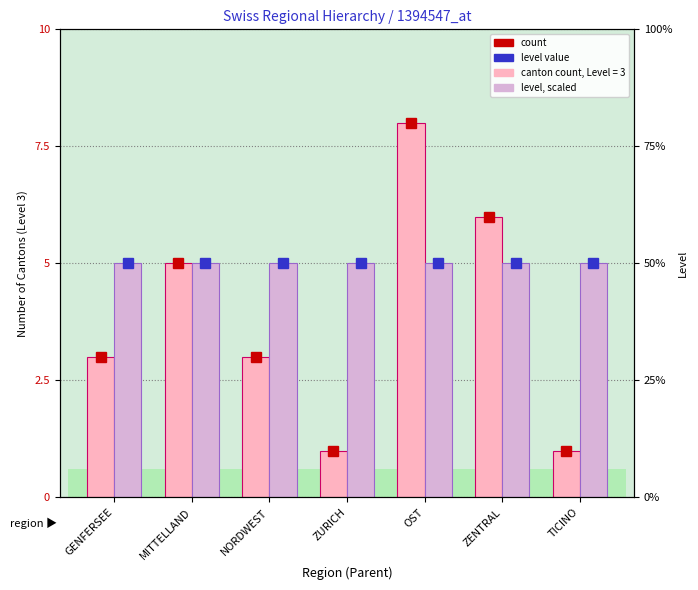

At which label does count reach its minimum?

ZURICH